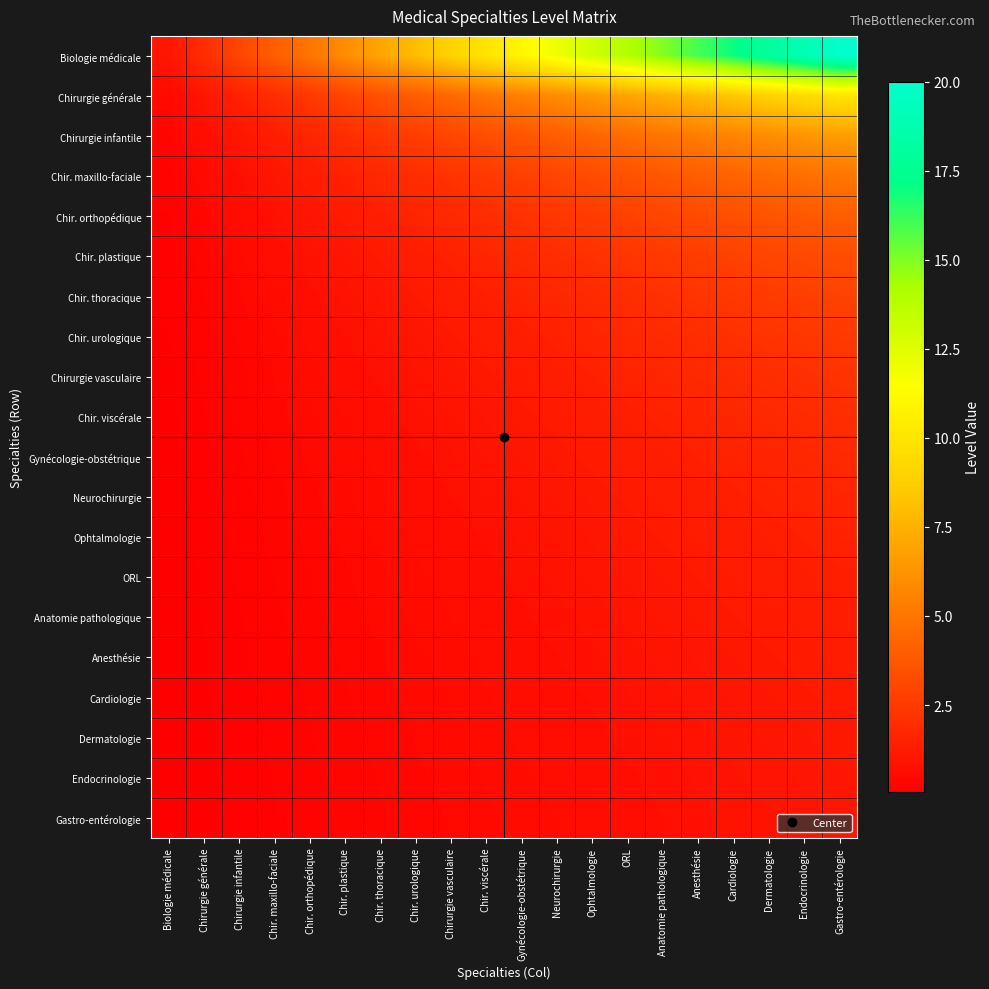

Which series has the largest range (max minus min)?

Biologie médicale